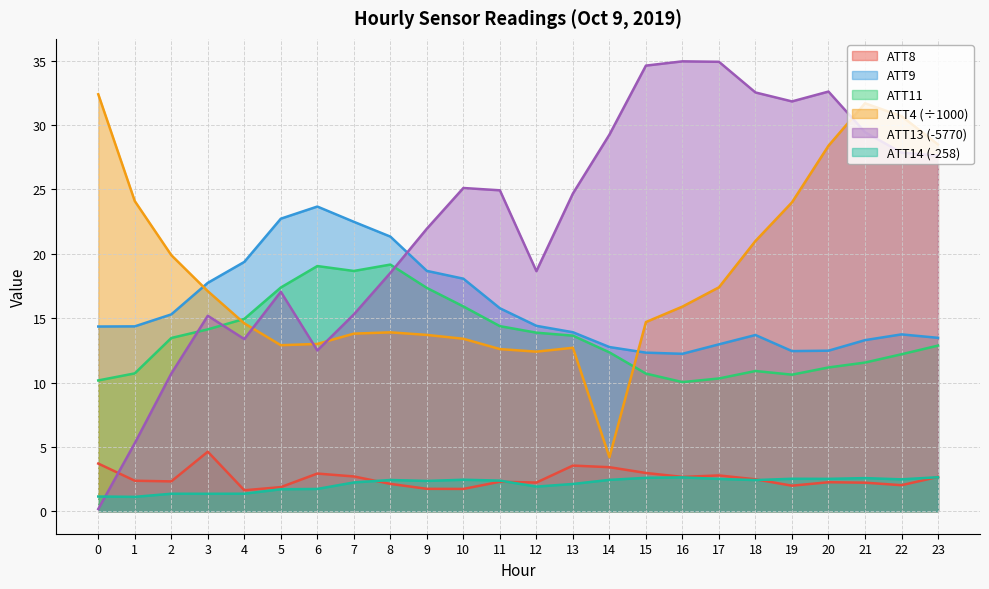

True or false: ATT4 has a value of 8.1 at 8.

False